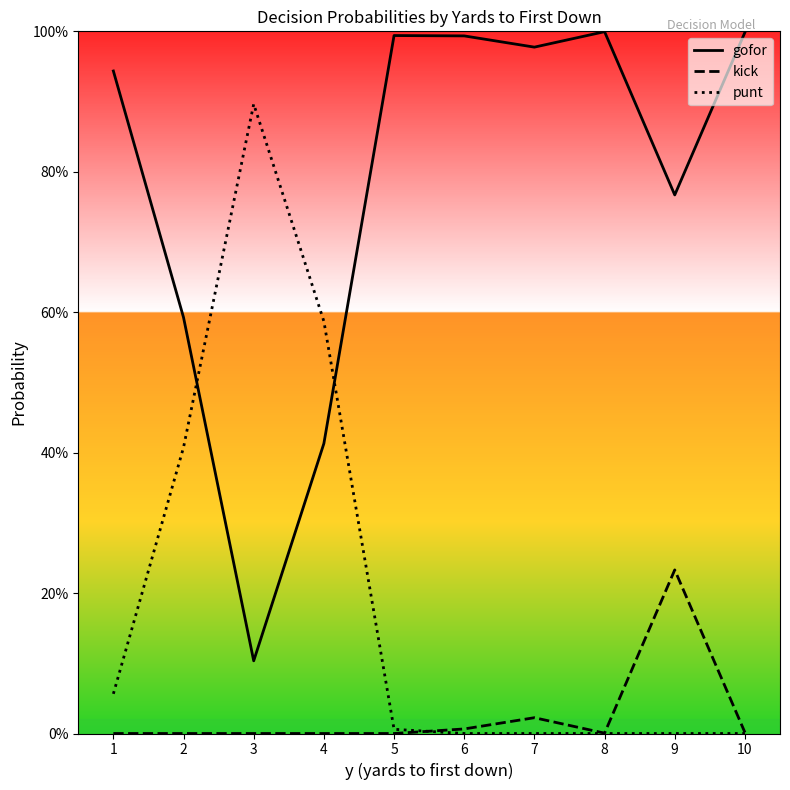

What is the average value of the punt series?

0.2